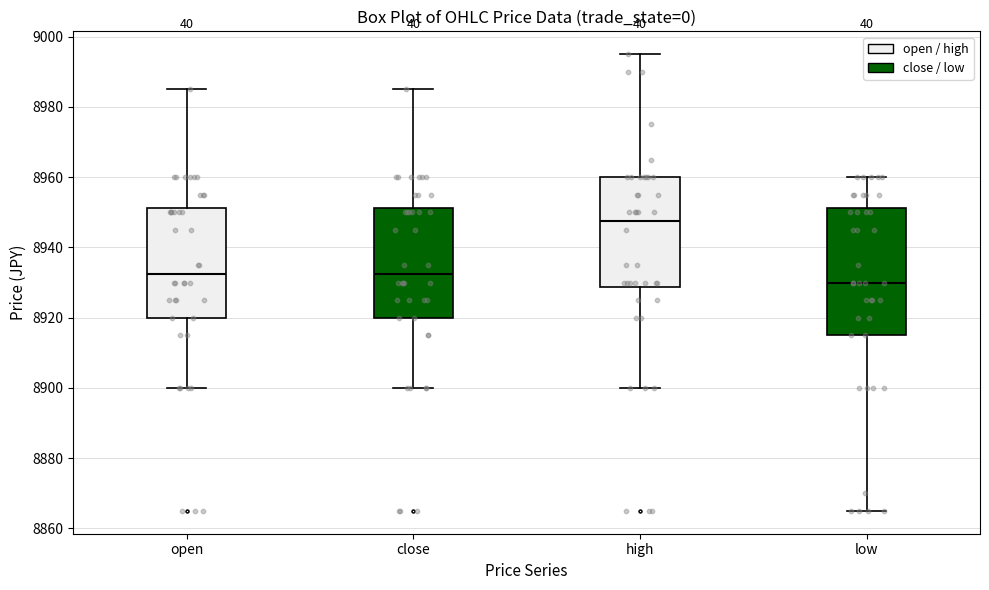

Reading left to right, read every box against the y-axis: the position of its median line, the range the box covers, and the ends of its whiskers. The values are not printed on the chart, so give them approximately, as read against the axis.

open: median 8932, box 8920 to 8952, whiskers 8900 to 8986
close: median 8932, box 8920 to 8952, whiskers 8900 to 8986
high: median 8948, box 8928 to 8960, whiskers 8900 to 8996
low: median 8930, box 8916 to 8952, whiskers 8866 to 8960